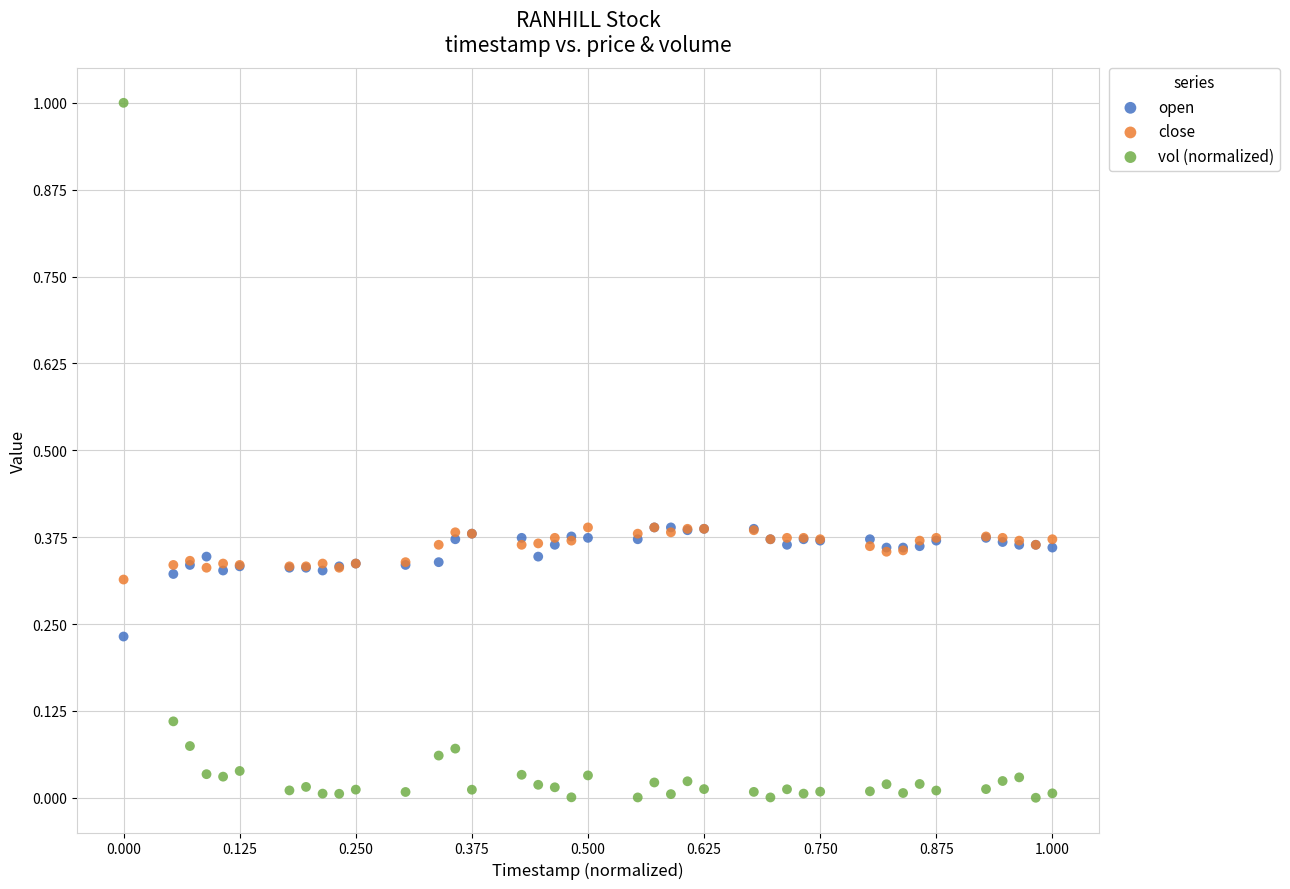

What are all the series names shown in the legend?

open, close, vol (normalized)